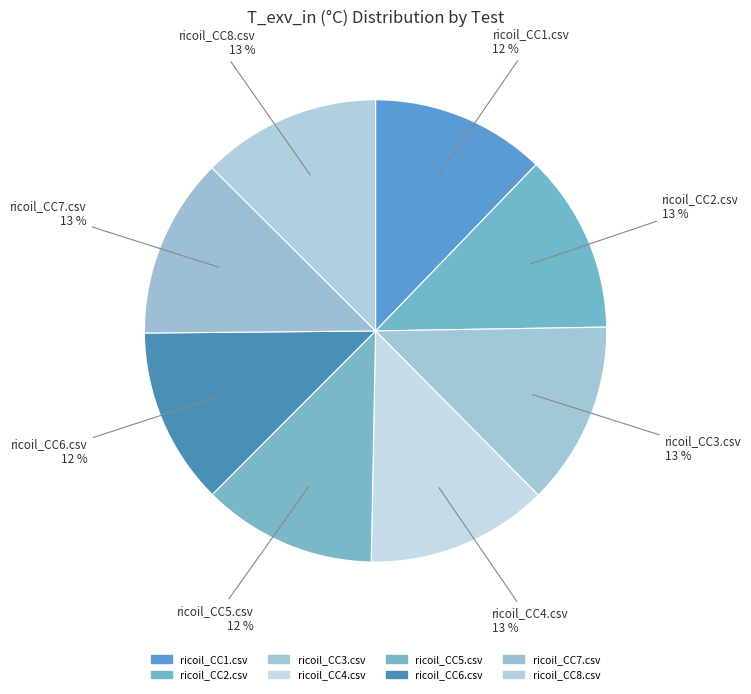

What is the total percentage of ricoil_CC3.csv and ricoil_CC6.csv?

25.2%